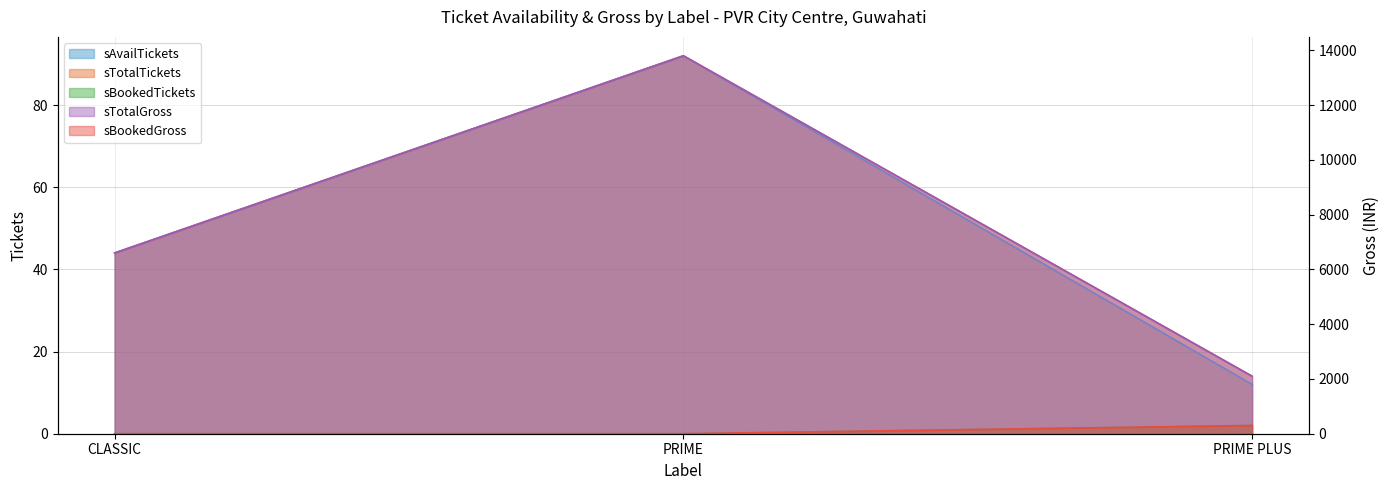

How many data points in sBookedGross are above 0?

1